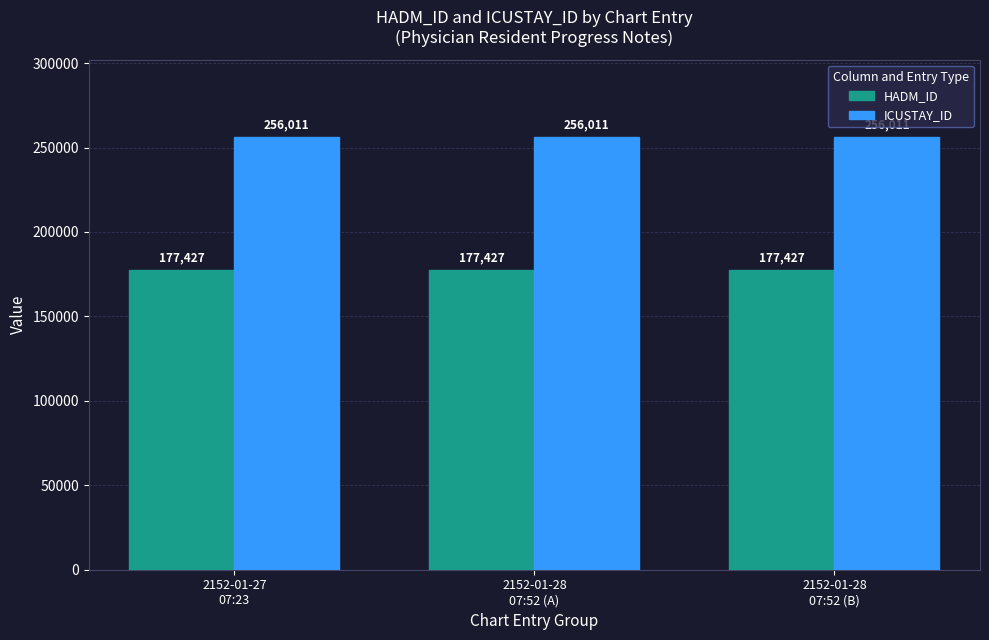

At how many categories does at least one series exceed 197549?

3